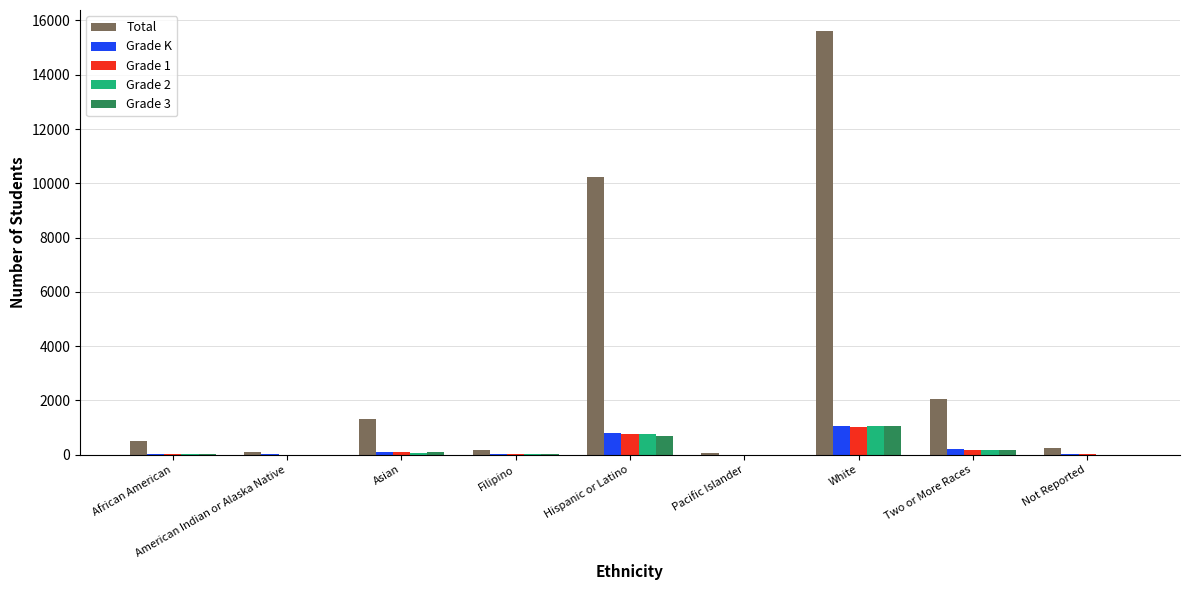

Which series has the widest spread of values?

Total